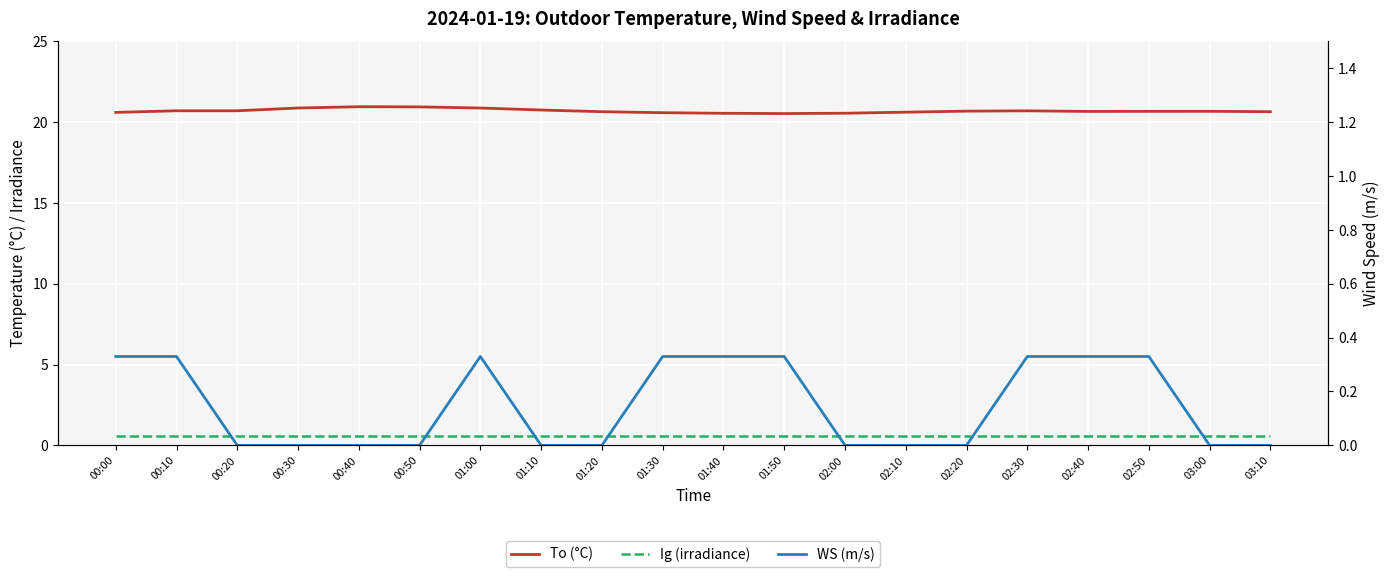

Which series has the largest range (max minus min)?

To (°C)